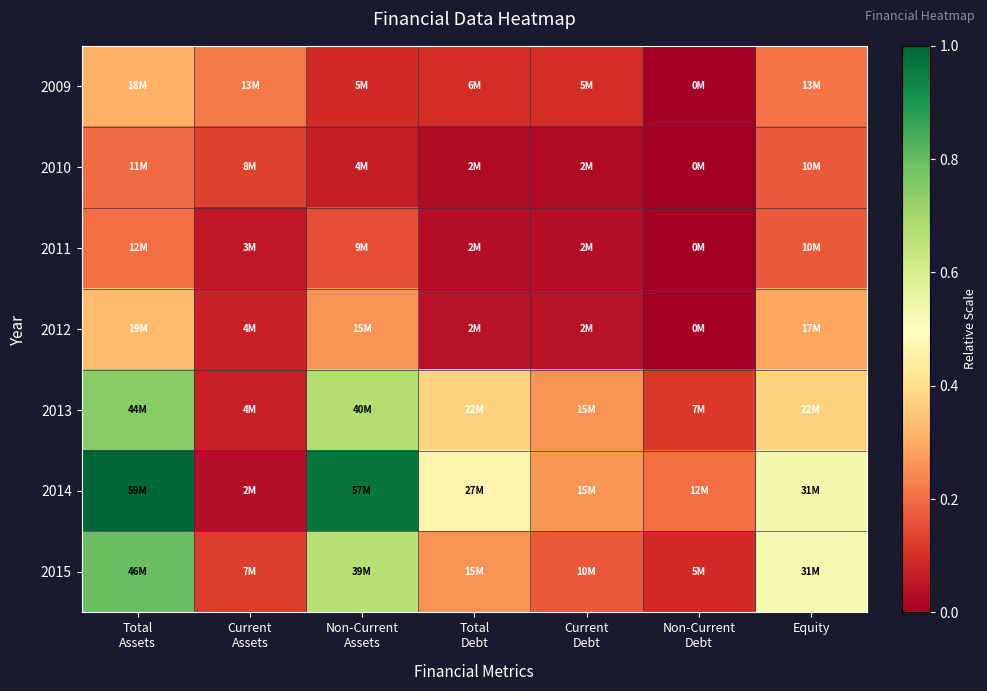

At which category does the chart reach its peak across all series?

Total
Assets